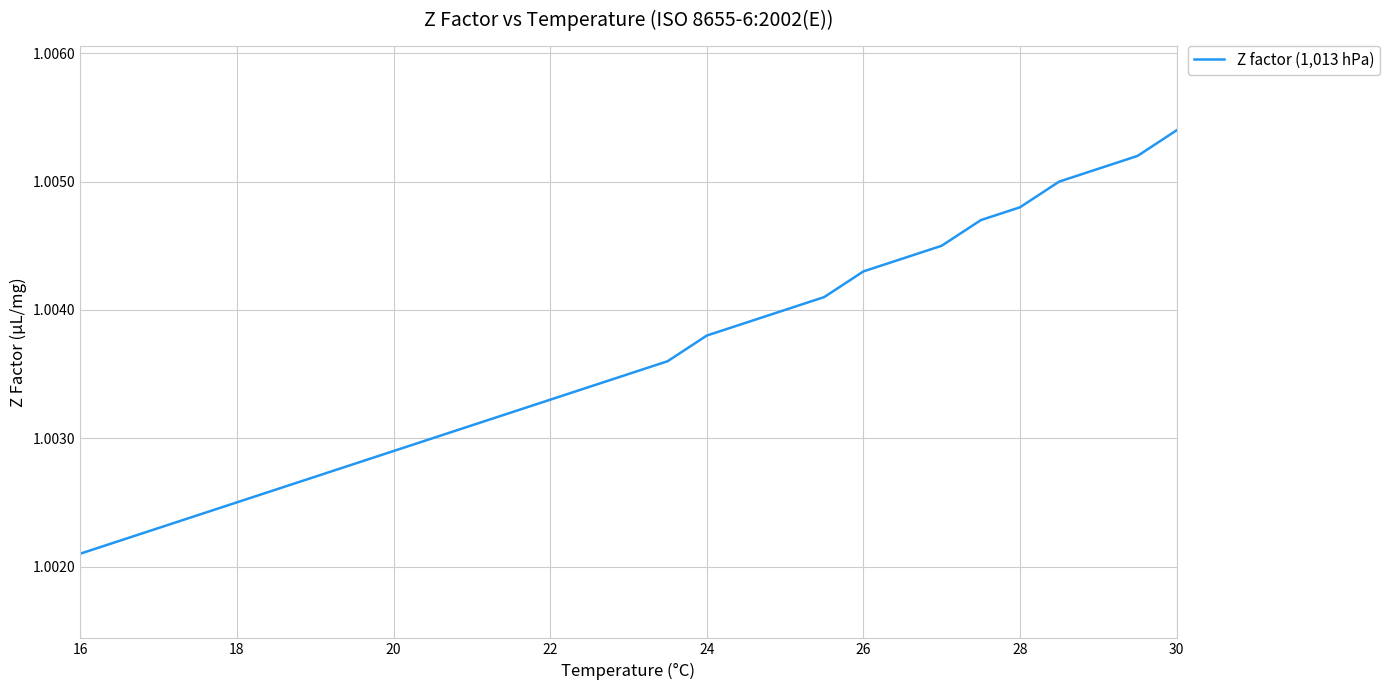

True or false: the data has more than 2 interior local peaks.

False